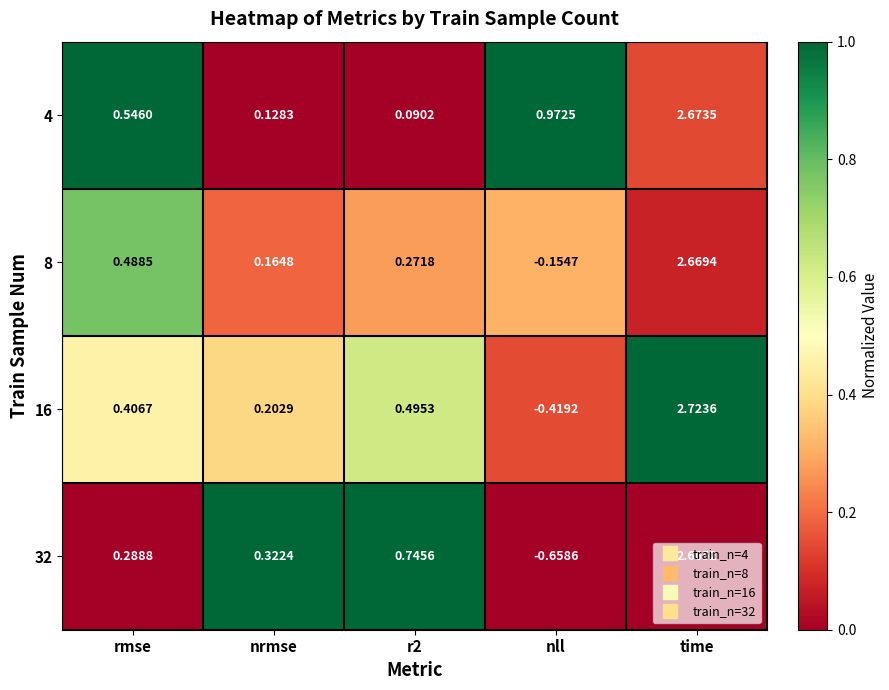

Which series has the widest spread of values?

32